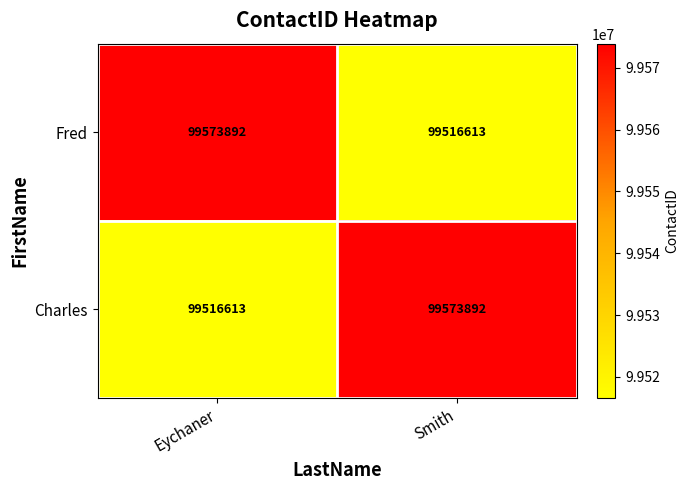

The Charles series shows 52541946 at Smith. True or false?

False